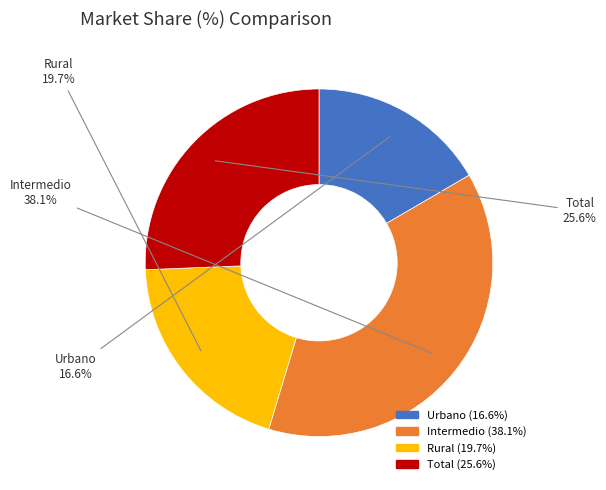

Combined, do Total and Urbano account for over 50%?

No